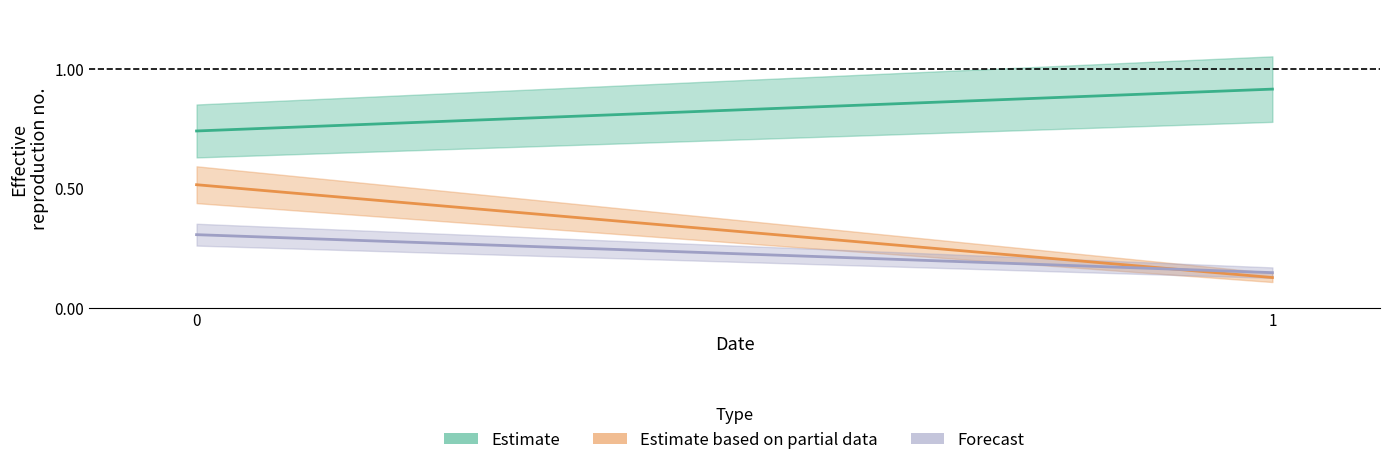

How many data points does each series have?

2